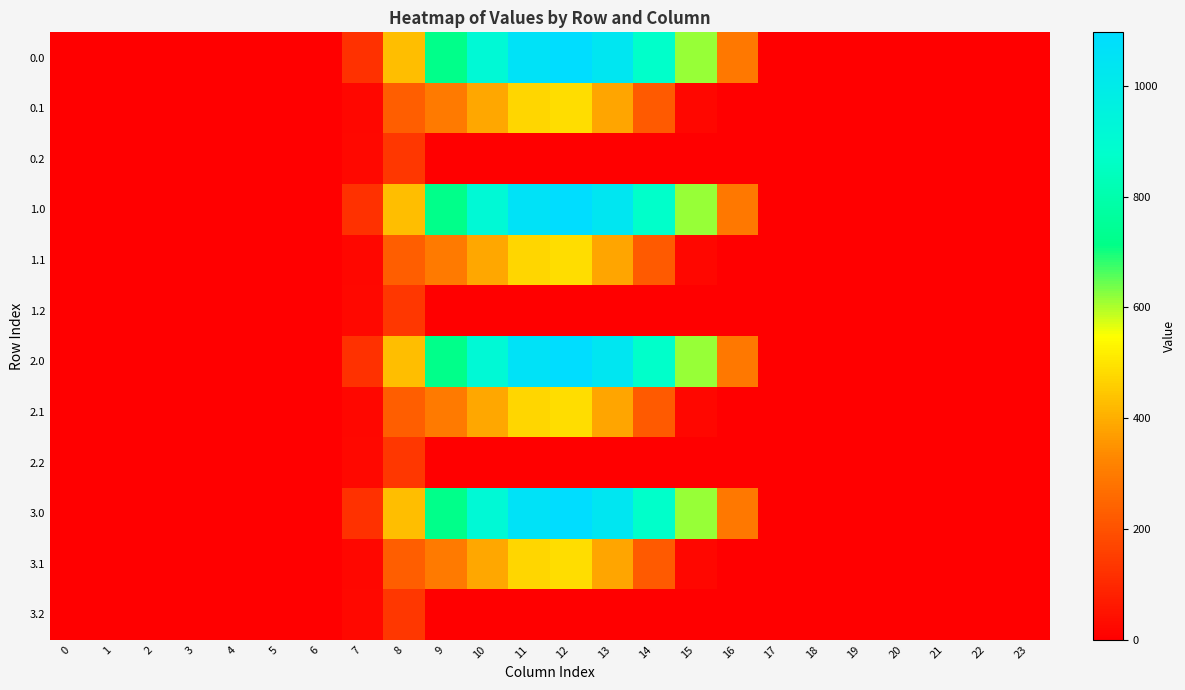

Reading left to right, list all the values displayed in this chart.

0.0: 0=0.0	1=0.0	2=0.0	3=0.0	4=0.0	5=0.0	6=0.0	7=120.6	8=430.3	9=716.9	10=916.2	11=1060.3	12=1096.7	13=1032.9	14=870.6	15=615.9	16=294.5	17=0.0	18=0.0	19=0.0	20=0.0	21=0.0	22=0.0	23=0.0
0.1: 0=0.0	1=0.0	2=0.0	3=0.0	4=0.0	5=0.0	6=0.0	7=17.7	8=227.5	9=295.9	10=388.1	11=471.7	12=485.4	13=382.7	14=219.2	15=17.3	16=0.0	17=0.0	18=0.0	19=0.0	20=0.0	21=0.0	22=0.0	23=0.0
0.2: 0=0.0	1=0.0	2=0.0	3=0.0	4=0.0	5=0.0	6=0.0	7=22.3	8=134.2	9=0.0	10=0.0	11=0.0	12=0.0	13=0.0	14=0.0	15=0.0	16=0.0	17=0.0	18=0.0	19=0.0	20=0.0	21=0.0	22=0.0	23=0.0
1.0: 0=0.0	1=0.0	2=0.0	3=0.0	4=0.0	5=0.0	6=0.0	7=120.6	8=430.3	9=716.9	10=916.2	11=1060.3	12=1096.7	13=1032.9	14=870.6	15=615.9	16=294.5	17=0.0	18=0.0	19=0.0	20=0.0	21=0.0	22=0.0	23=0.0
1.1: 0=0.0	1=0.0	2=0.0	3=0.0	4=0.0	5=0.0	6=0.0	7=17.7	8=227.5	9=295.9	10=388.1	11=471.7	12=485.4	13=382.7	14=219.2	15=17.3	16=0.0	17=0.0	18=0.0	19=0.0	20=0.0	21=0.0	22=0.0	23=0.0
1.2: 0=0.0	1=0.0	2=0.0	3=0.0	4=0.0	5=0.0	6=0.0	7=22.3	8=134.2	9=0.0	10=0.0	11=0.0	12=0.0	13=0.0	14=0.0	15=0.0	16=0.0	17=0.0	18=0.0	19=0.0	20=0.0	21=0.0	22=0.0	23=0.0
2.0: 0=0.0	1=0.0	2=0.0	3=0.0	4=0.0	5=0.0	6=0.0	7=120.6	8=430.3	9=716.9	10=916.2	11=1060.3	12=1096.7	13=1032.9	14=870.6	15=615.9	16=294.5	17=0.0	18=0.0	19=0.0	20=0.0	21=0.0	22=0.0	23=0.0
2.1: 0=0.0	1=0.0	2=0.0	3=0.0	4=0.0	5=0.0	6=0.0	7=17.7	8=227.5	9=295.9	10=388.1	11=471.7	12=485.4	13=382.7	14=219.2	15=17.3	16=0.0	17=0.0	18=0.0	19=0.0	20=0.0	21=0.0	22=0.0	23=0.0
2.2: 0=0.0	1=0.0	2=0.0	3=0.0	4=0.0	5=0.0	6=0.0	7=22.3	8=134.2	9=0.0	10=0.0	11=0.0	12=0.0	13=0.0	14=0.0	15=0.0	16=0.0	17=0.0	18=0.0	19=0.0	20=0.0	21=0.0	22=0.0	23=0.0
3.0: 0=0.0	1=0.0	2=0.0	3=0.0	4=0.0	5=0.0	6=0.0	7=120.6	8=430.3	9=716.9	10=916.2	11=1060.3	12=1096.7	13=1032.9	14=870.6	15=615.9	16=294.5	17=0.0	18=0.0	19=0.0	20=0.0	21=0.0	22=0.0	23=0.0
3.1: 0=0.0	1=0.0	2=0.0	3=0.0	4=0.0	5=0.0	6=0.0	7=17.7	8=227.5	9=295.9	10=388.1	11=471.7	12=485.4	13=382.7	14=219.2	15=17.3	16=0.0	17=0.0	18=0.0	19=0.0	20=0.0	21=0.0	22=0.0	23=0.0
3.2: 0=0.0	1=0.0	2=0.0	3=0.0	4=0.0	5=0.0	6=0.0	7=22.3	8=134.2	9=0.0	10=0.0	11=0.0	12=0.0	13=0.0	14=0.0	15=0.0	16=0.0	17=0.0	18=0.0	19=0.0	20=0.0	21=0.0	22=0.0	23=0.0